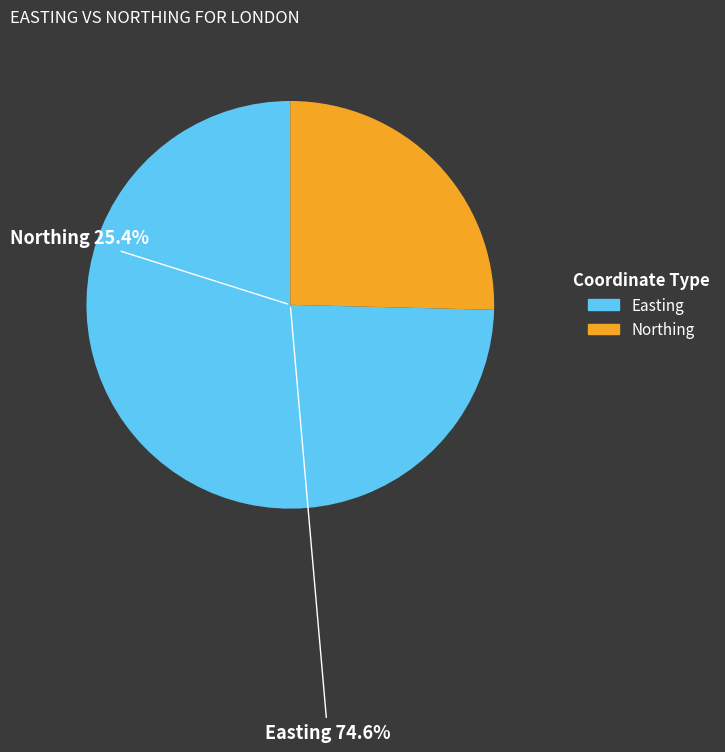

To the nearest percent, what percentage of the pie is Easting?

75%